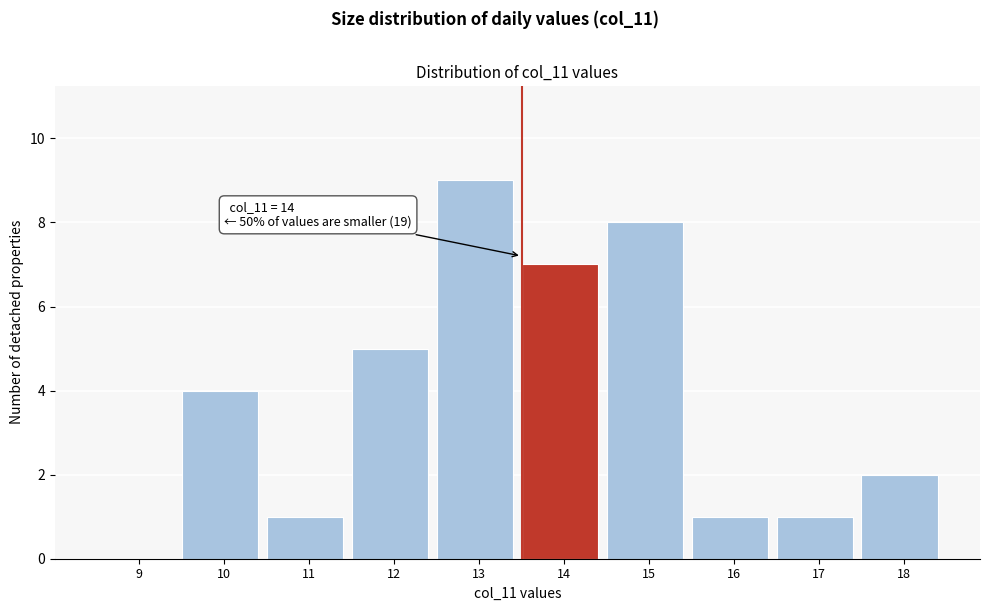

Reading right to left, list all the values displayed in this chart.

18=2	17=1	16=1	15=8	14=7	13=9	12=5	11=1	10=4	9=0